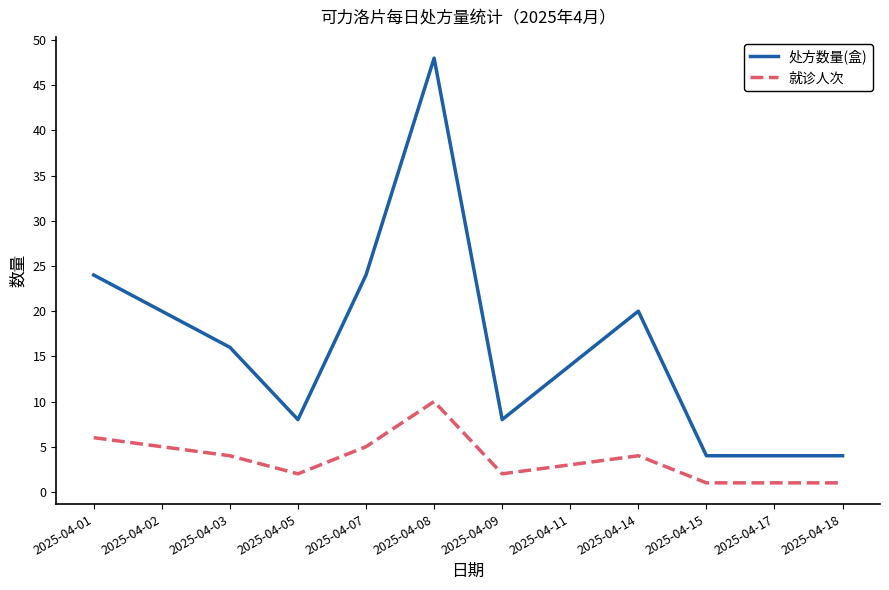

True or false: 处方数量(盒) and 就诊人次 intersect in this chart.

False